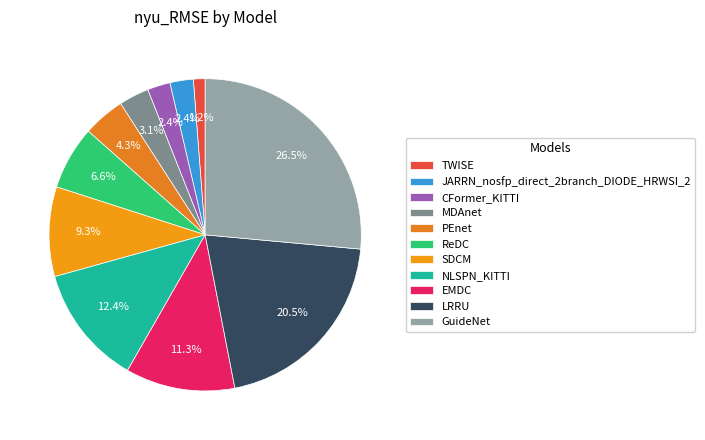

Is there a majority slice in this chart?

No